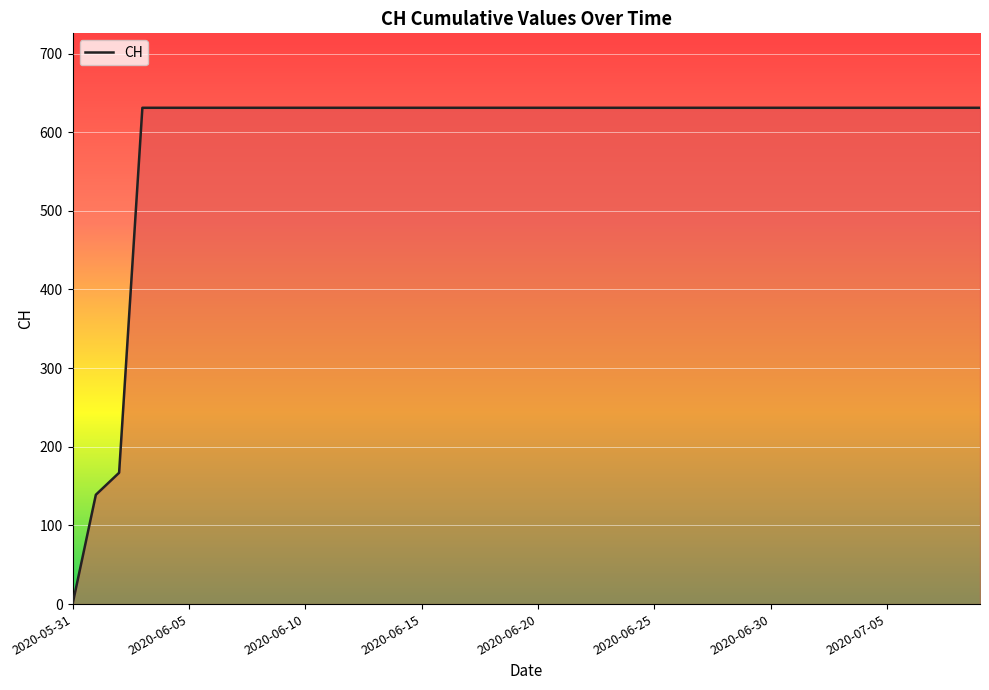

What is the greatest value displayed?

631